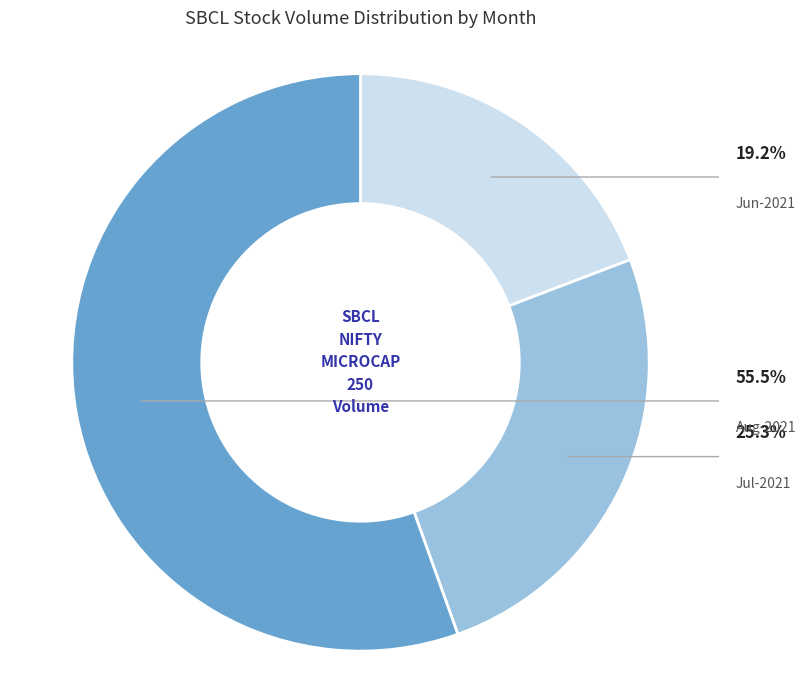

To the nearest percent, what percentage of the pie is 33?

4%